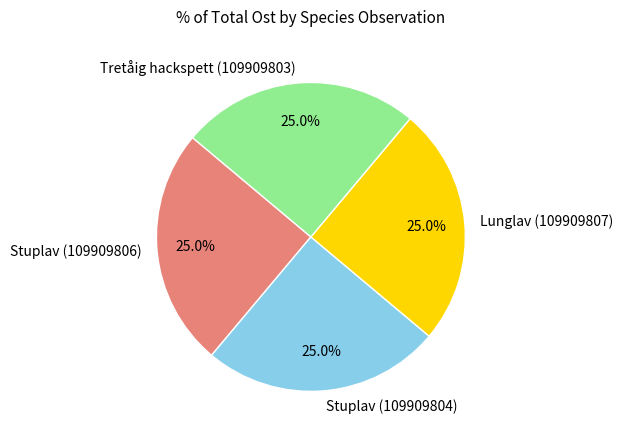

What percentage is NOT represented by Lunglav (109909807)?

75.0%